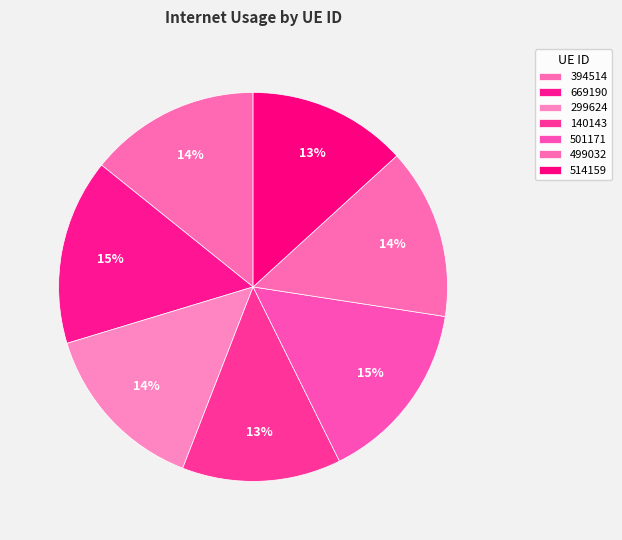

Does 514159 account for over 50% of the chart?

No